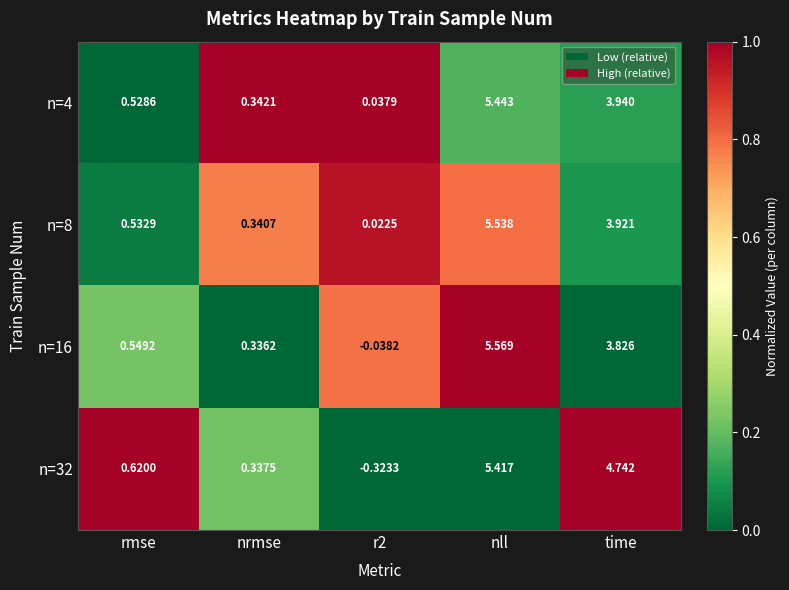

Is the value of n=8 at time greater than the value of n=4 at nll?

No